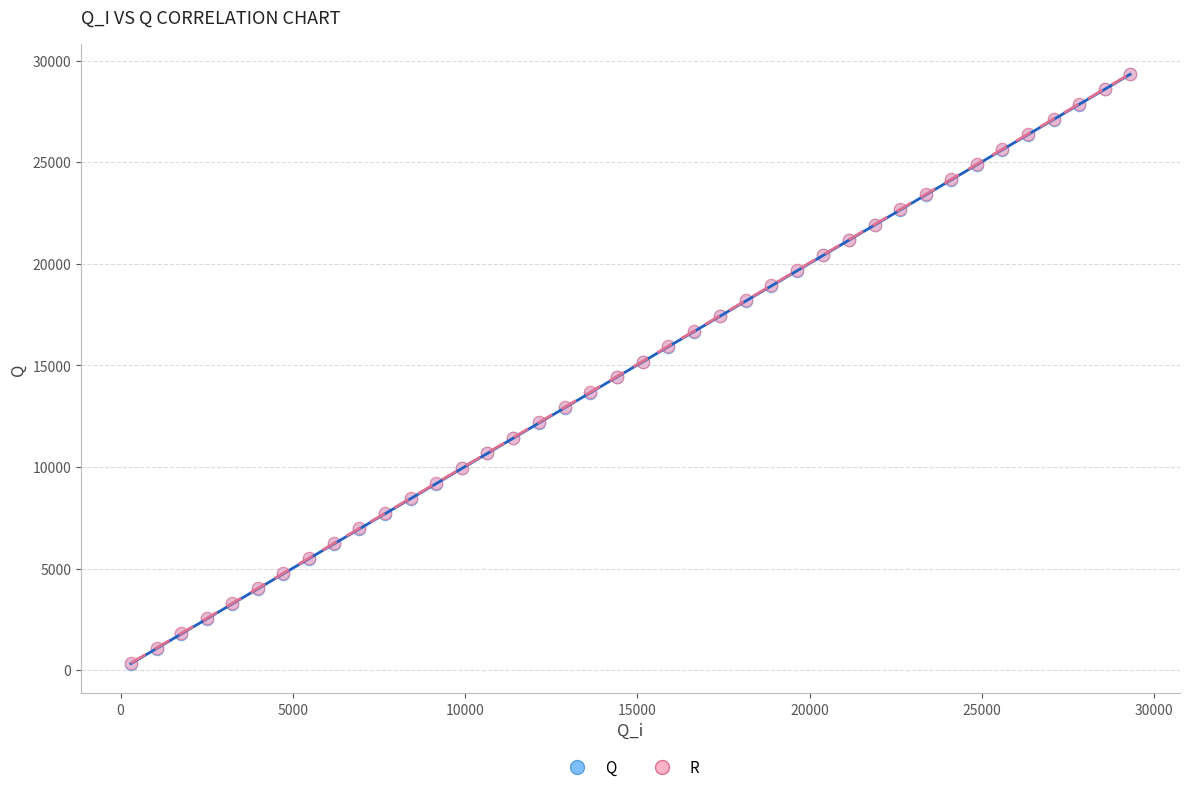

Which series has the largest Y range (max minus min)?

R